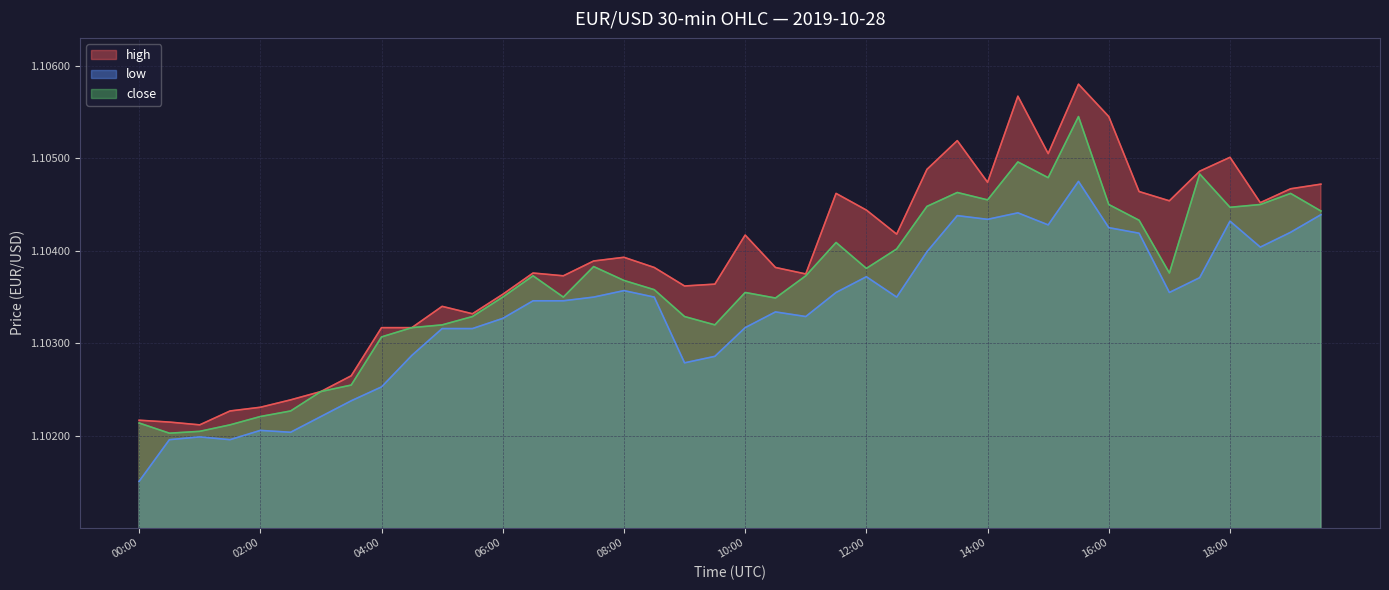

Is it true that high equals 1.1 at 18:00?

True